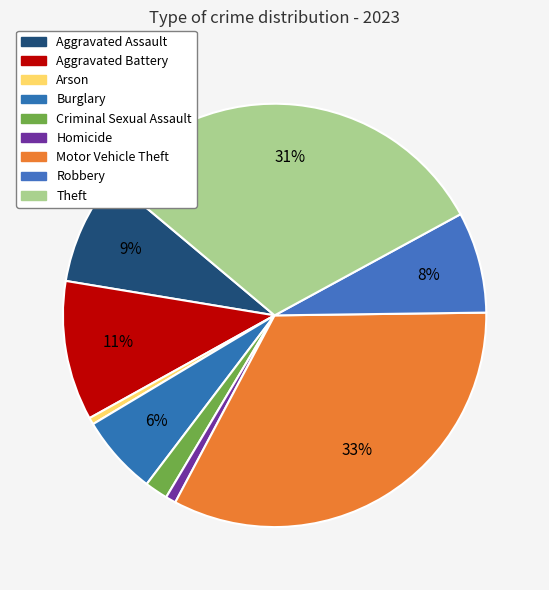

Is it true that Theft is 25% of the pie?

False